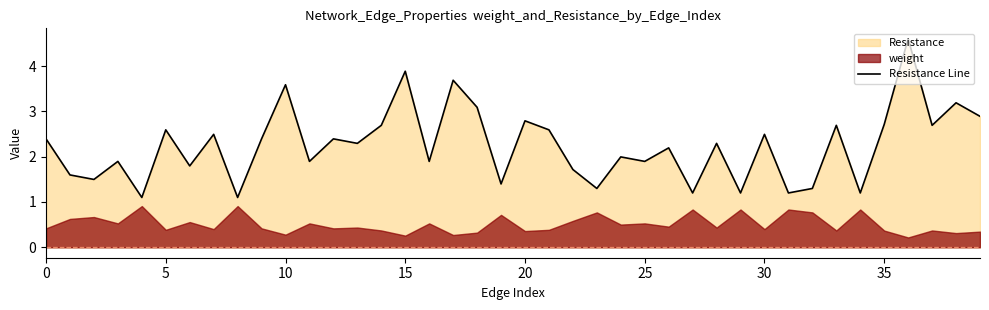

What is the average value?

2.2